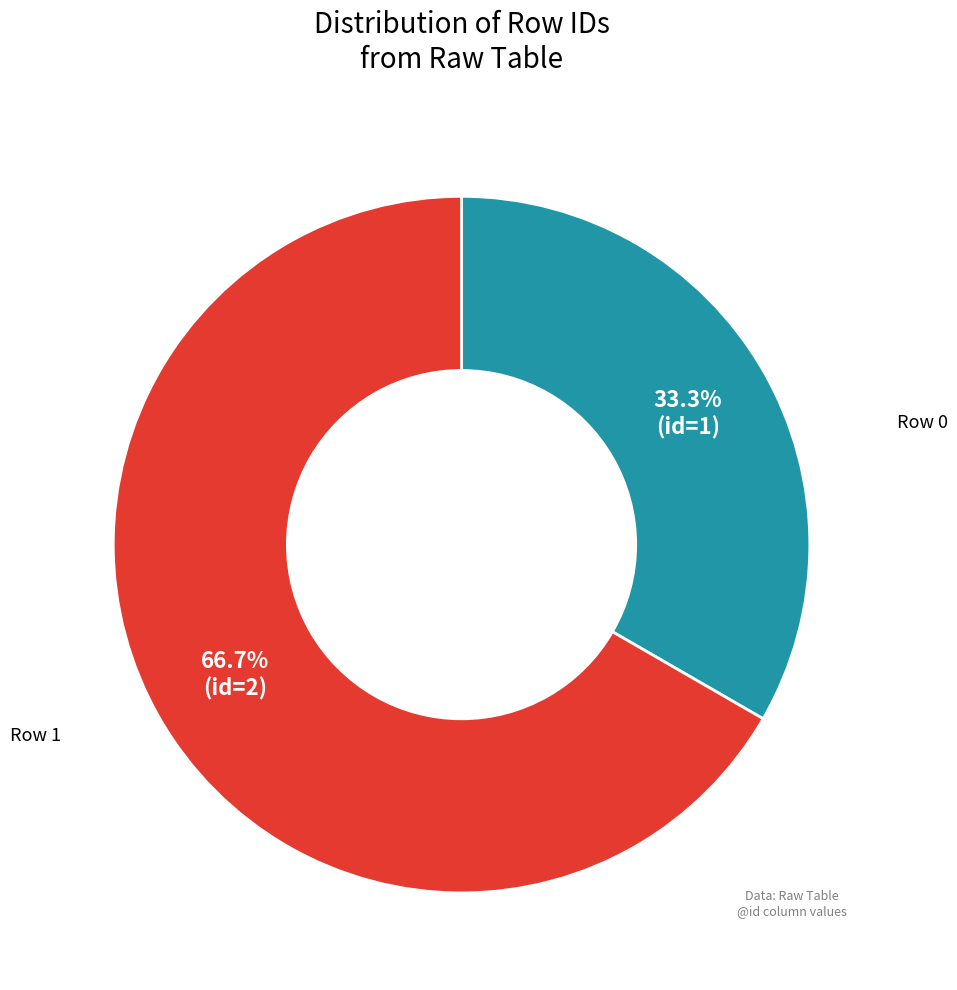

Which category has the biggest portion of the pie?

Row 1